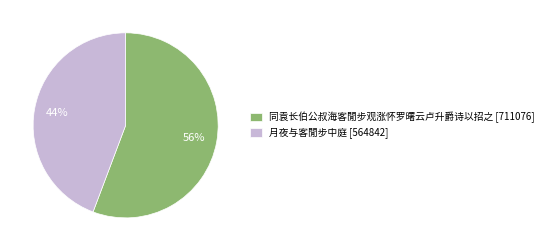

Rank the categories by value from highest to lowest.

同袁长伯公叔海客閒步观涨怀罗曙云卢升爵诗以招之, 月夜与客閒步中庭